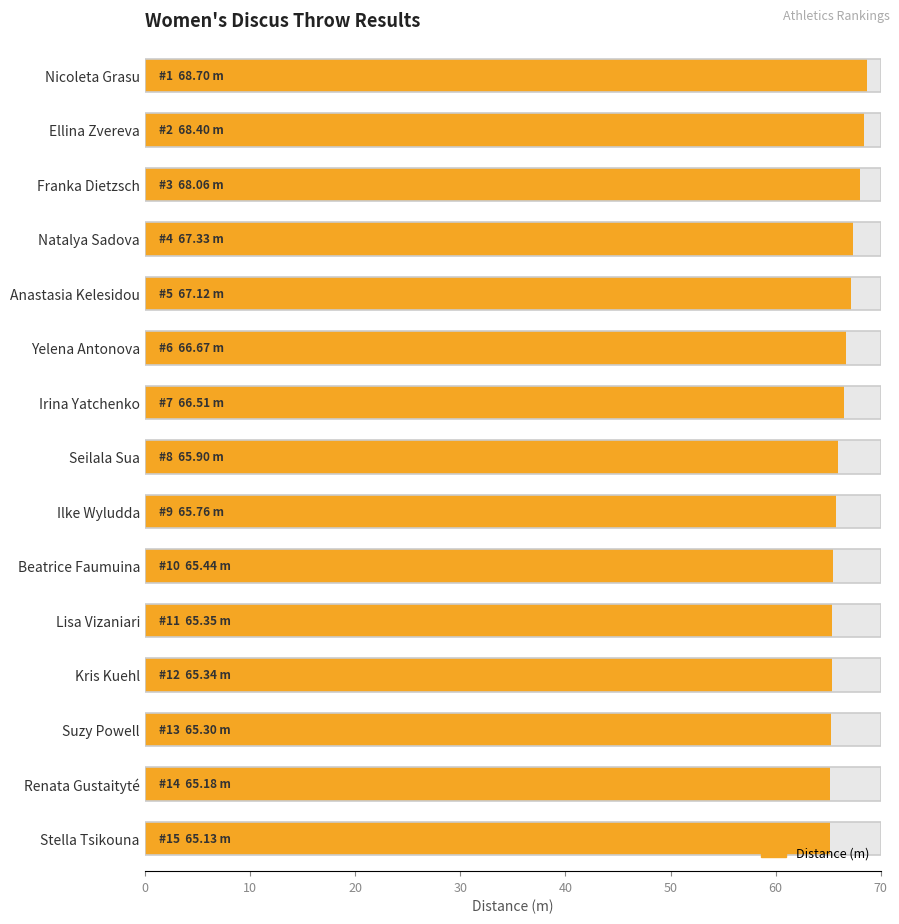

How many bars are there in total?

15